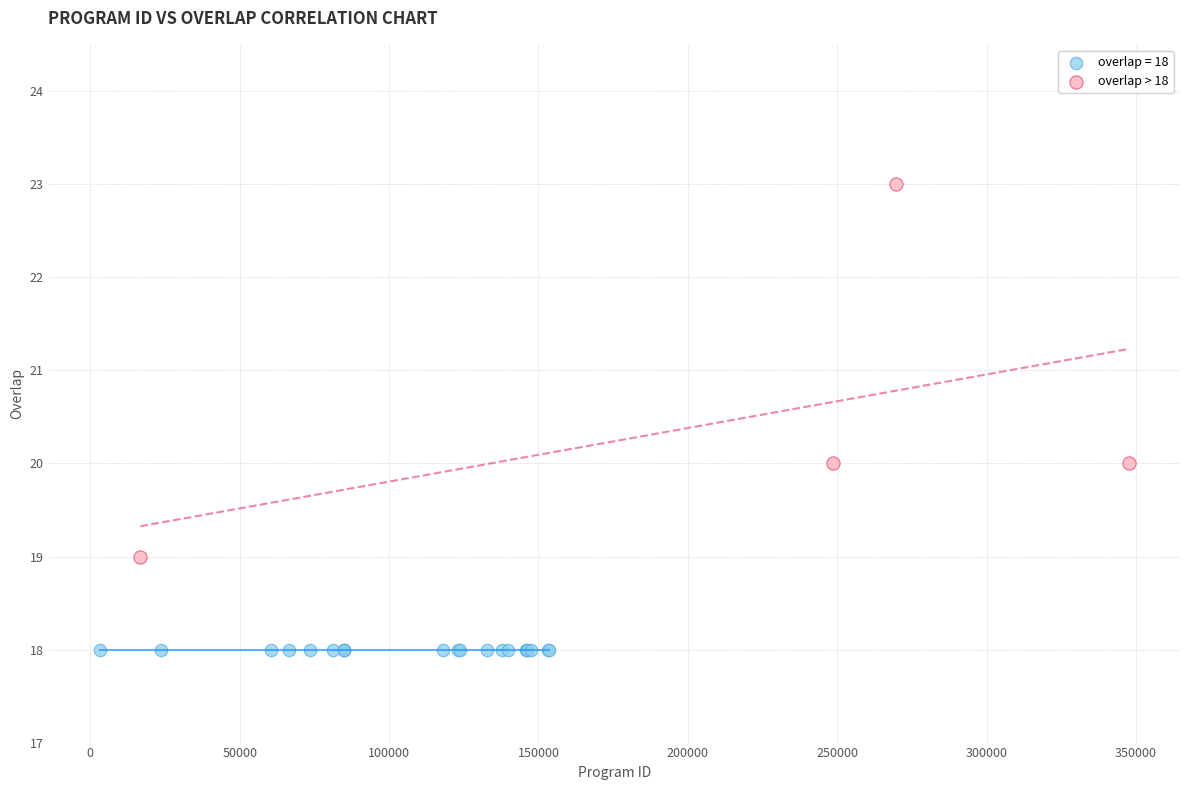

Which series reaches the minimum Y coordinate?

overlap = 18